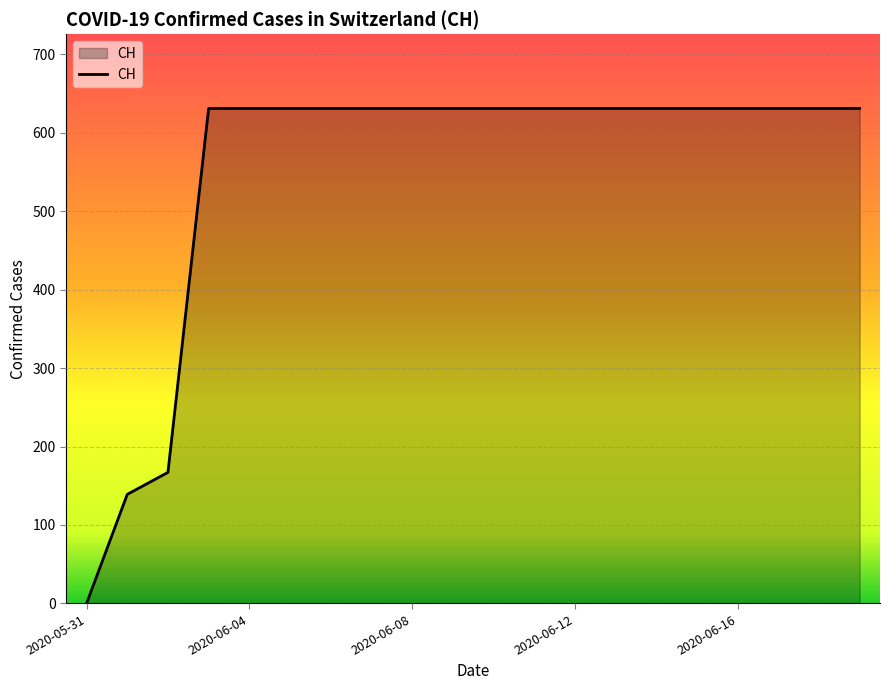

What is the greatest value displayed?

631